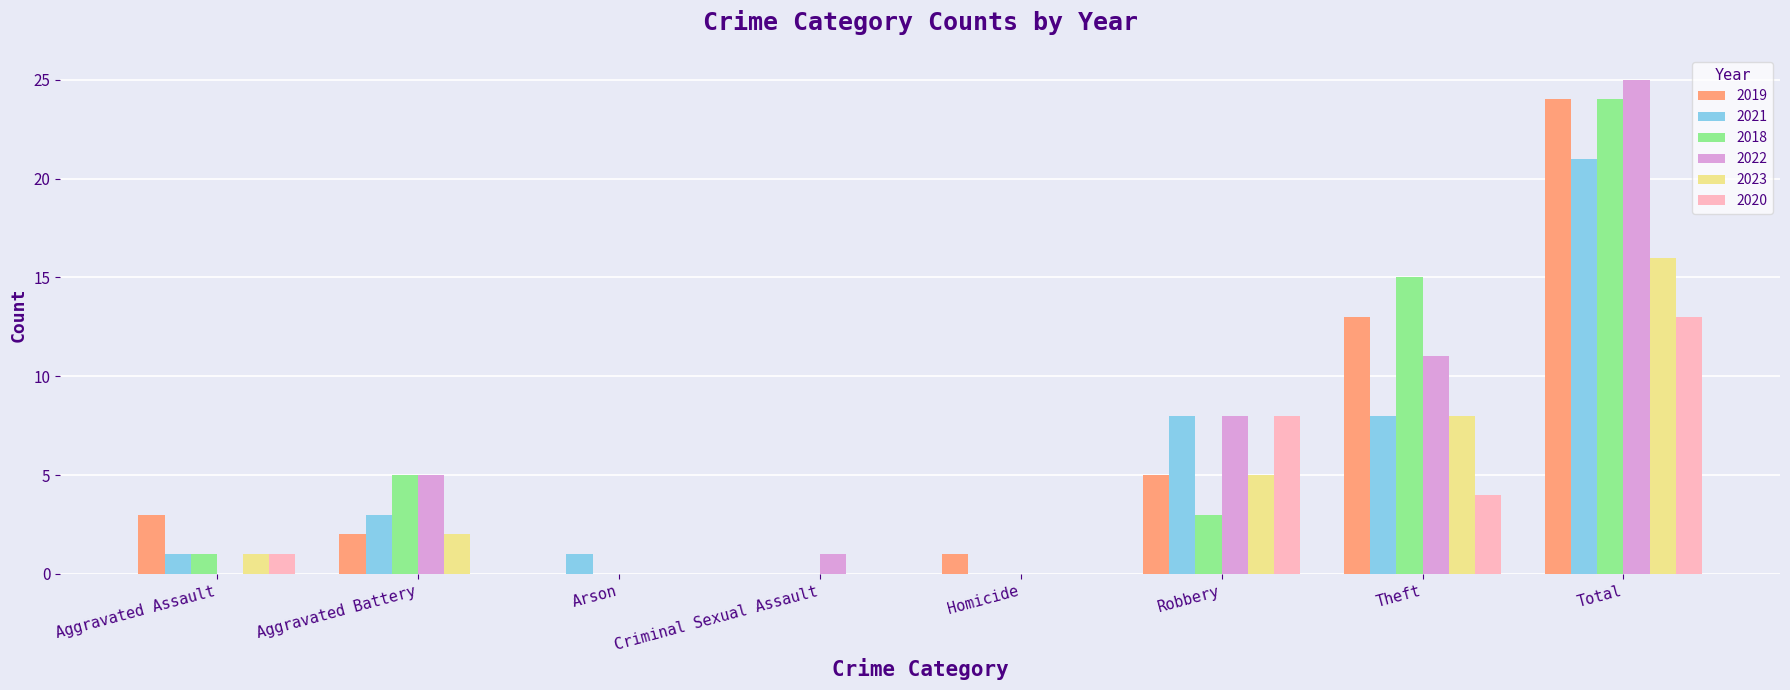

The 2021 series shows 1 at Aggravated Battery. True or false?

False